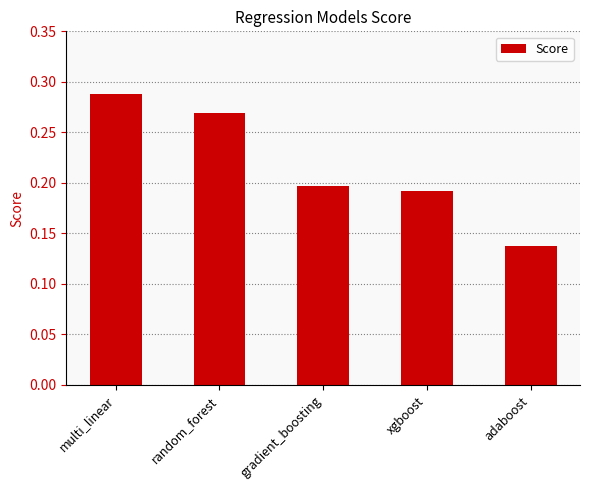

What is the sum of the values at adaboost and random_forest?

0.4